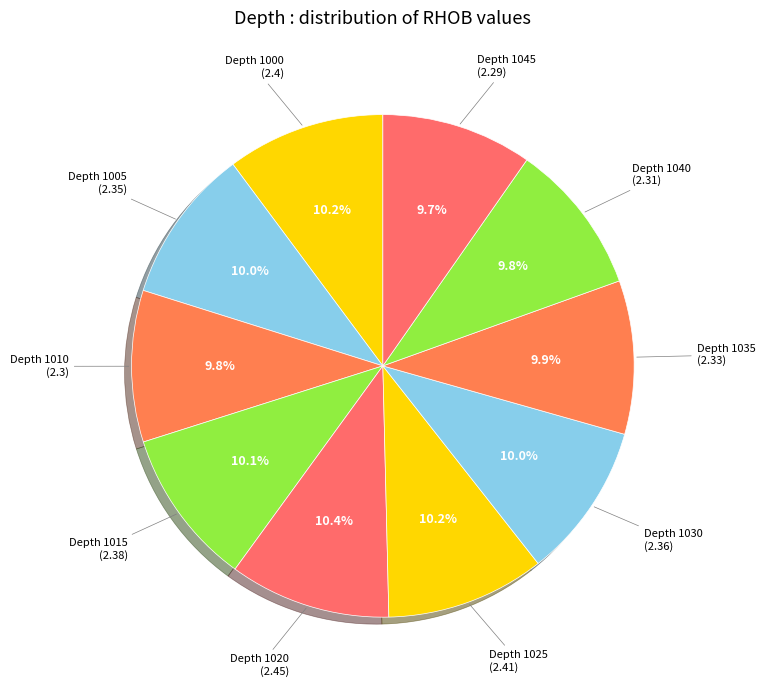

Rank the categories by value from highest to lowest.

1020, 1025, 1000, 1015, 1030, 1005, 1035, 1040, 1010, 1045